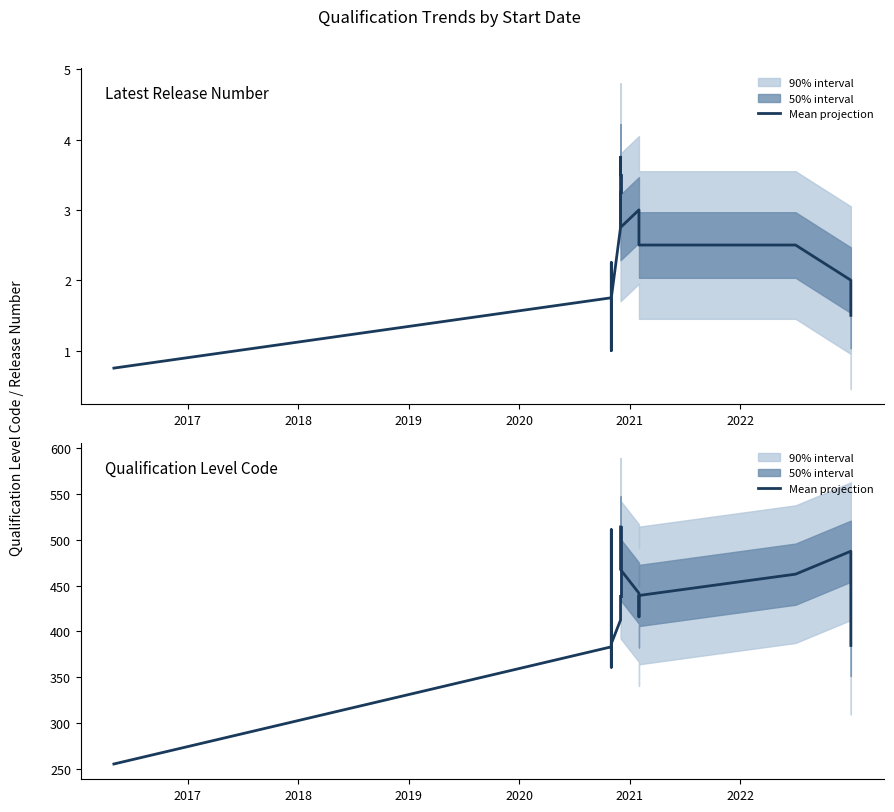

Count the number of values greater than 467.

5